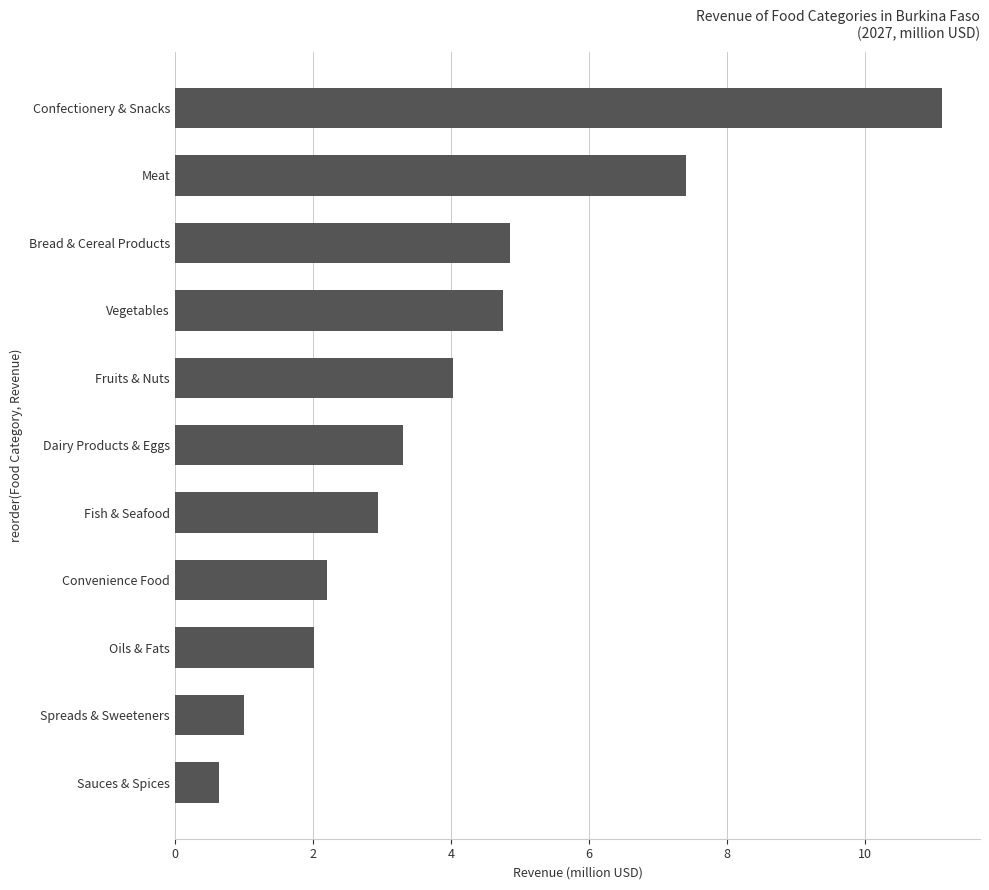

What value does the data have at Spreads & Sweeteners?

1.0